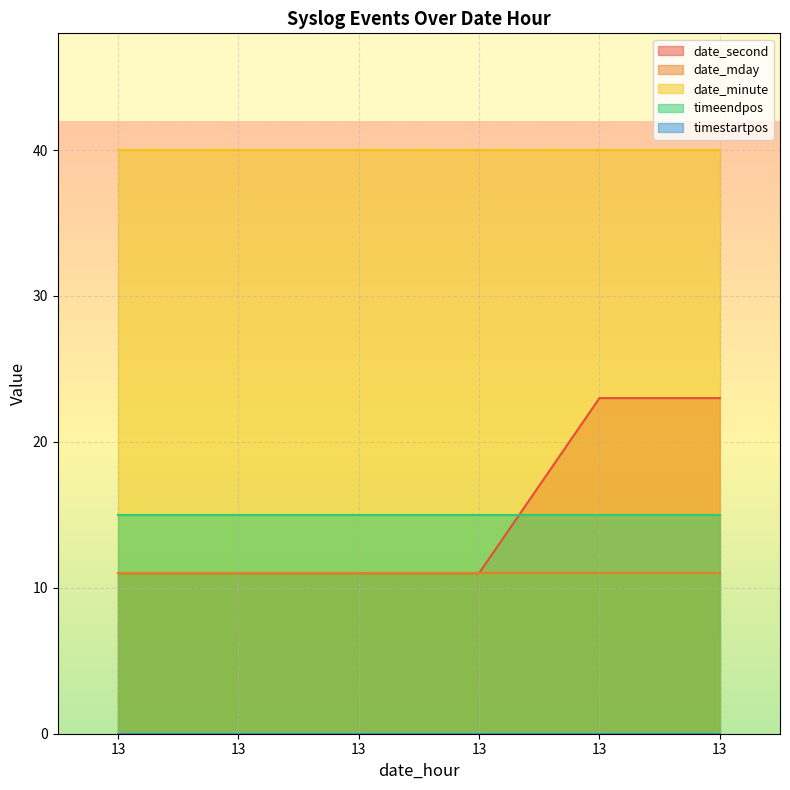

Is the value of date_second at 13 greater than the value of date_mday at 13?

No